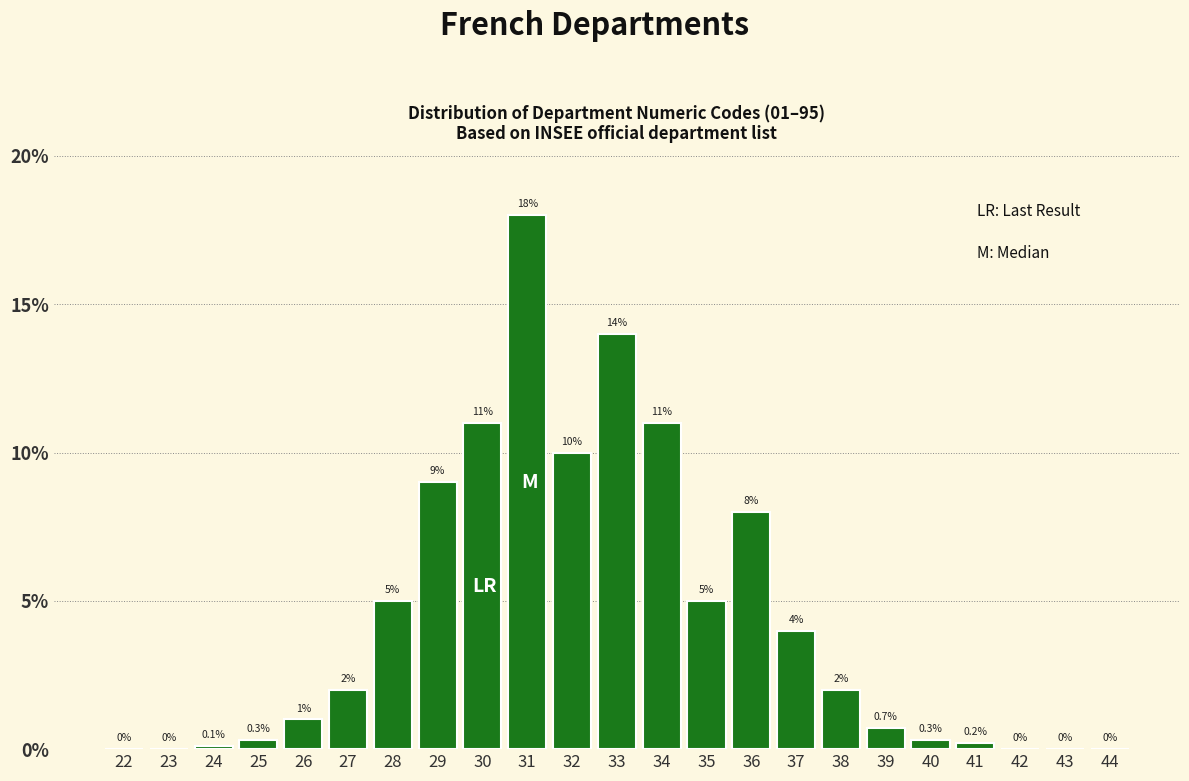

Reading right to left, transcribe all the data shown in this chart.

44=0.0	43=0.0	42=0.0	41=0.2	40=0.3	39=0.7	38=2.0	37=4.0	36=8.0	35=5.0	34=11.0	33=14.0	32=10.0	31=18.0	30=11.0	29=9.0	28=5.0	27=2.0	26=1.0	25=0.3	24=0.1	23=0.0	22=0.0